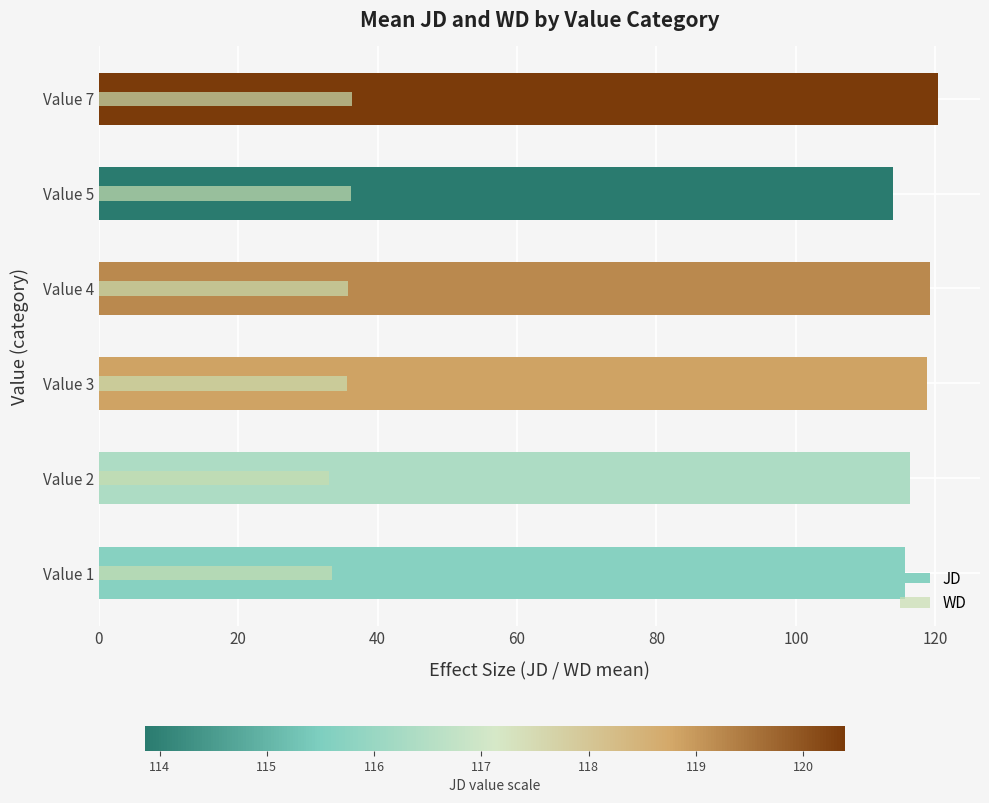

What are all the series names shown in the legend?

JD, WD